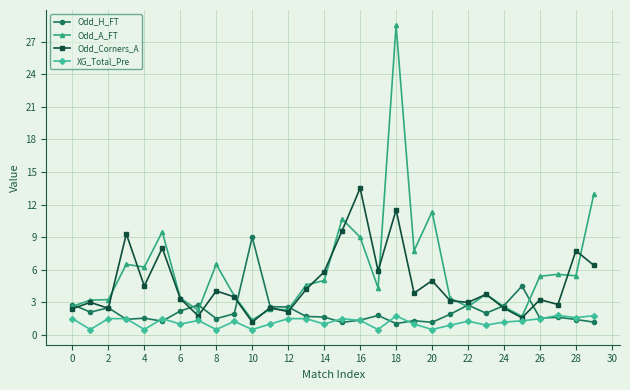

Which series has the largest range (max minus min)?

Odd_A_FT